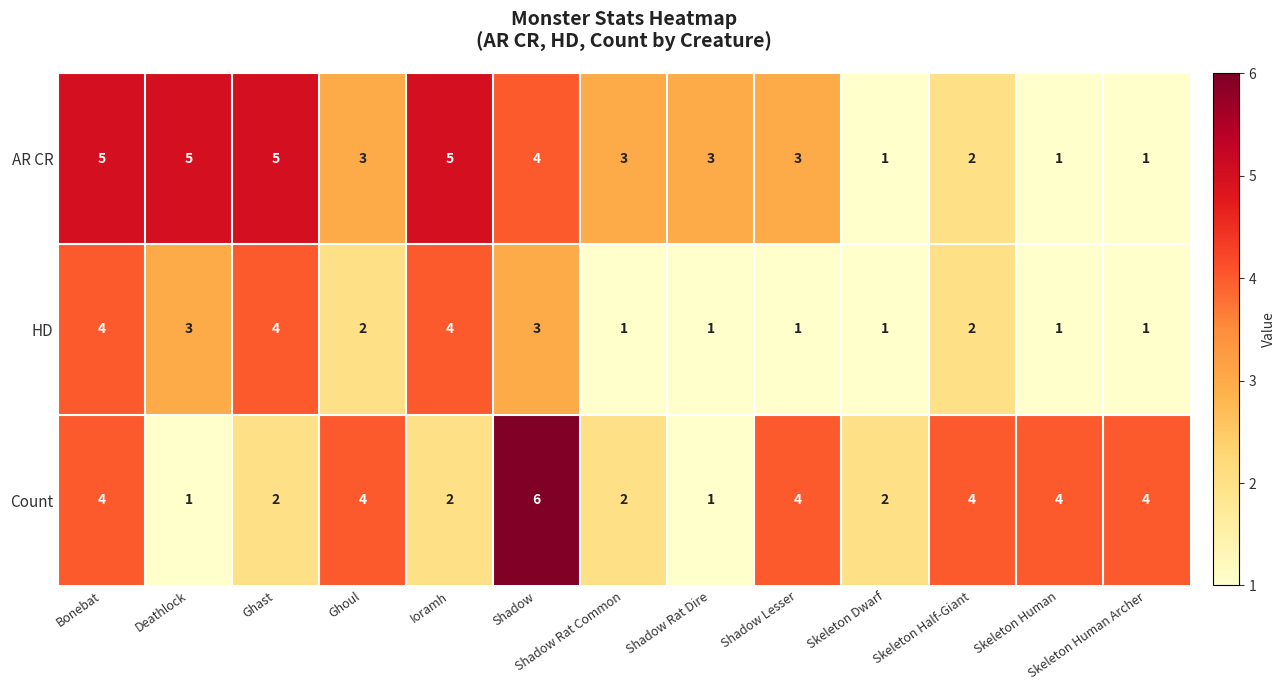

At which label does Count reach its peak?

Shadow